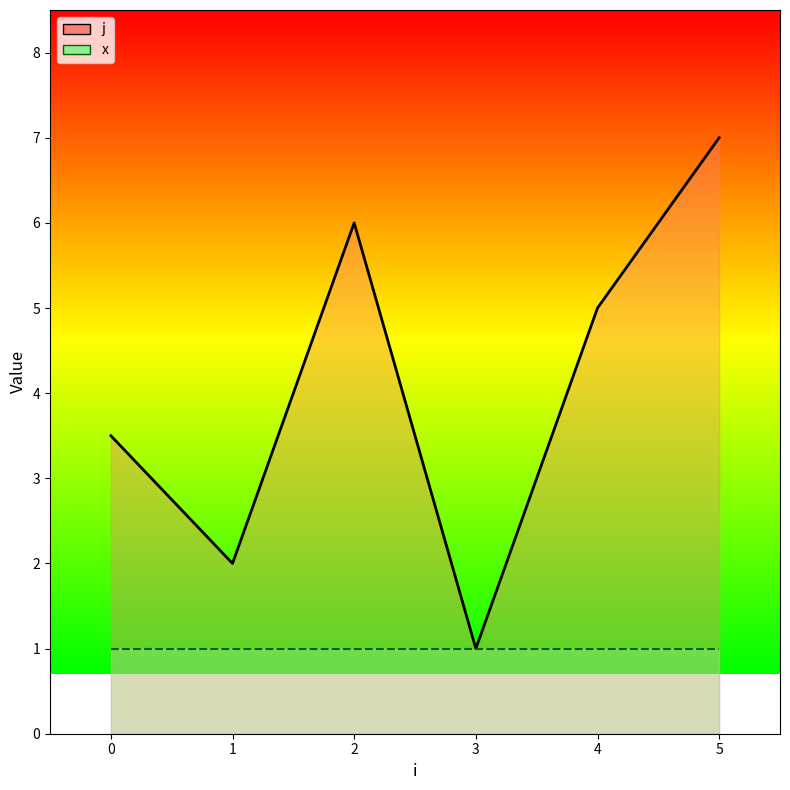

True or false: x_line has more than 0 points higher than both neighbors.

False